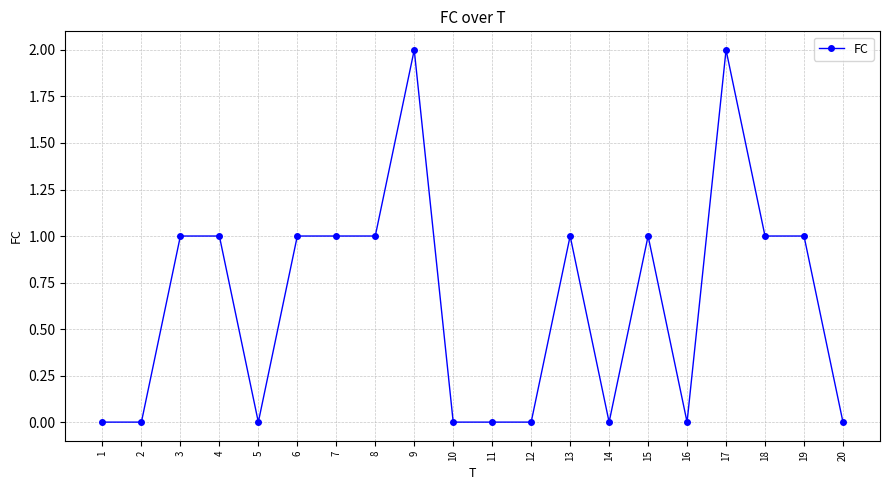

Approximately how many times larger is the value at 9 compared to 7?

2.0